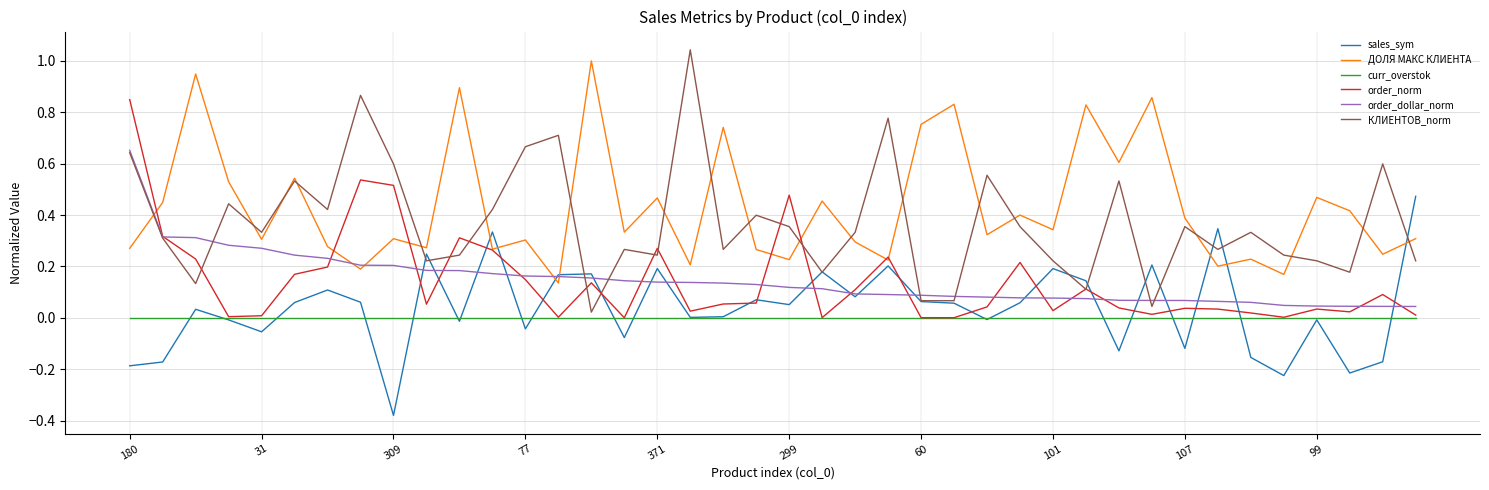

True or false: sales_sym and order_dollar_norm intersect in this chart.

True